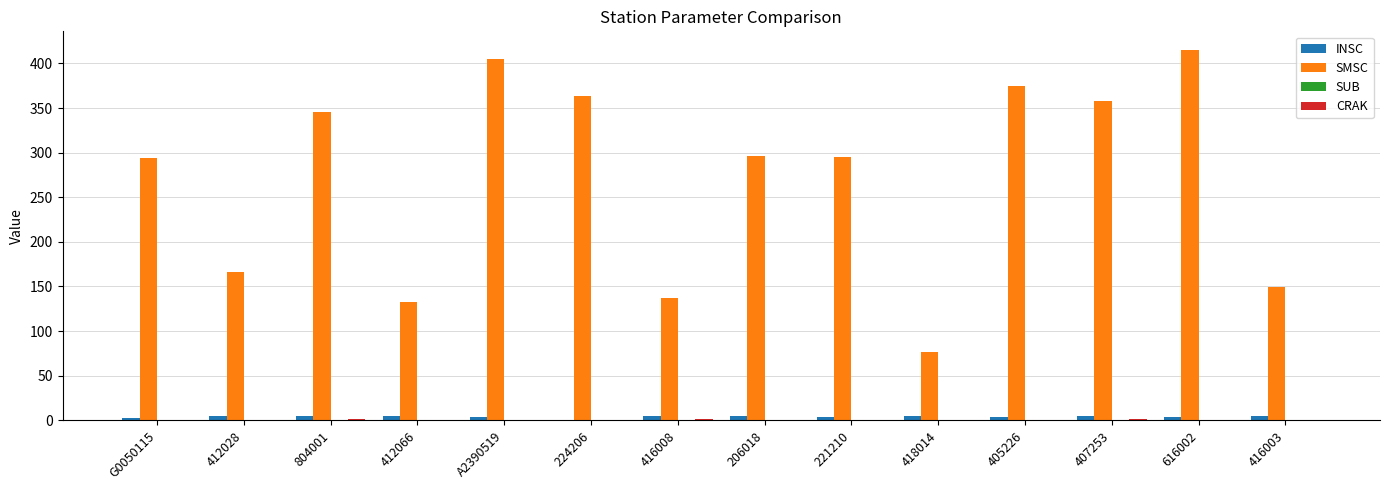

Which series has the largest total across all categories?

SMSC